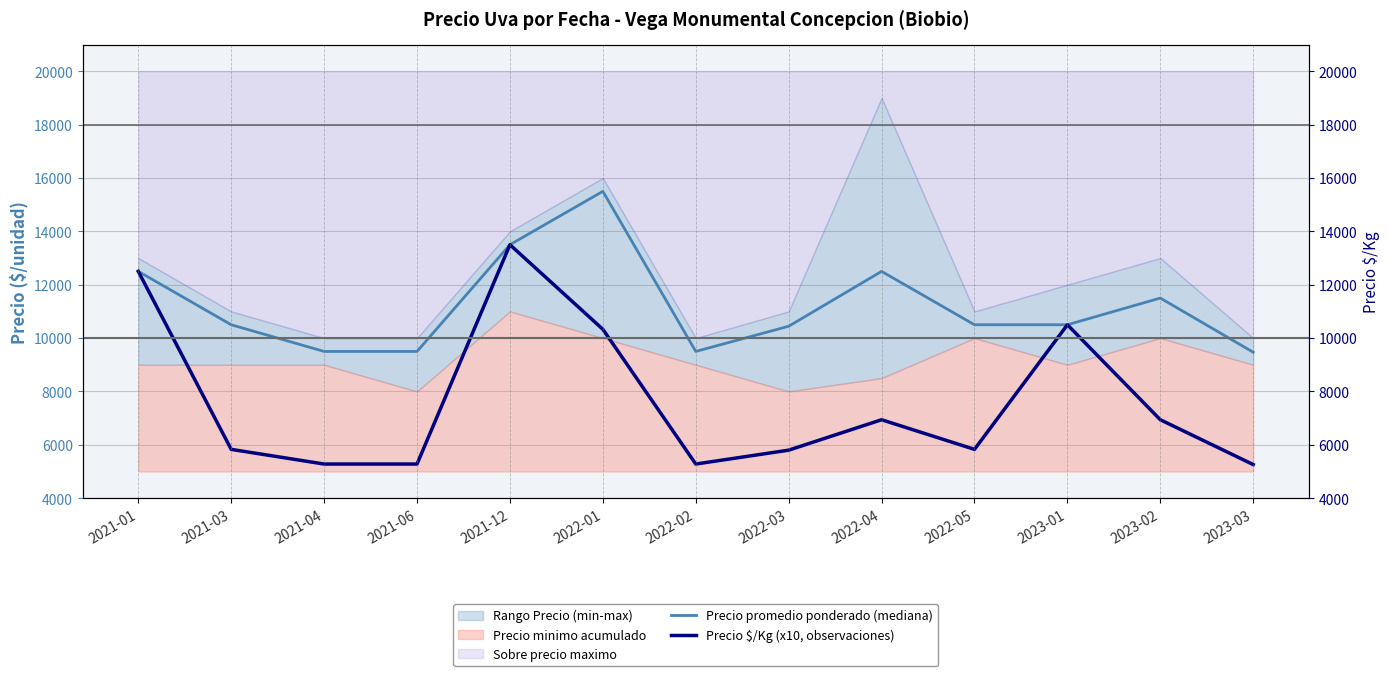

How many data points in Precio $/Kg (x10, observaciones) are above 5830?

6